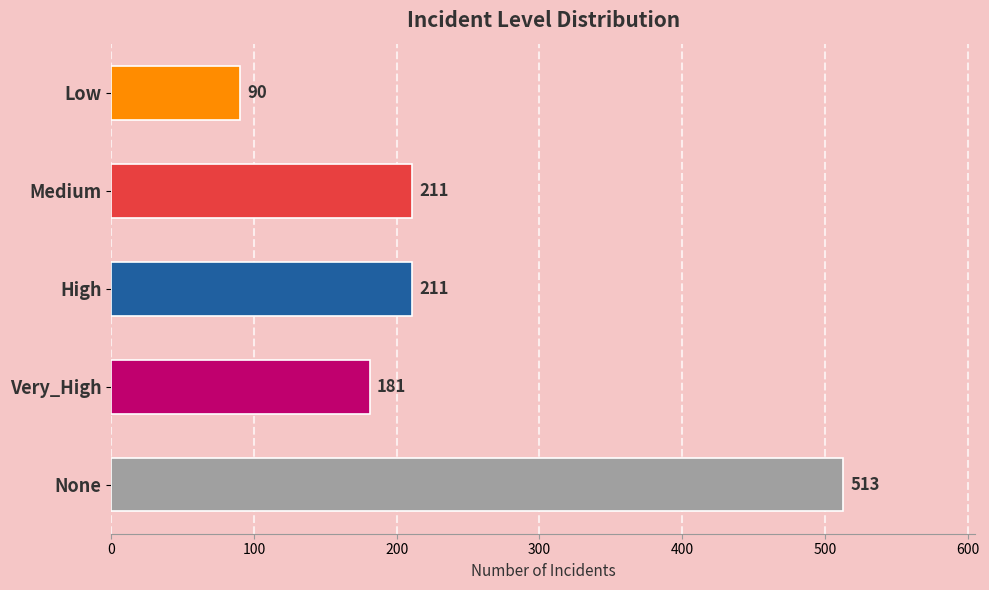

What is the difference between the second highest and minimum values?

121